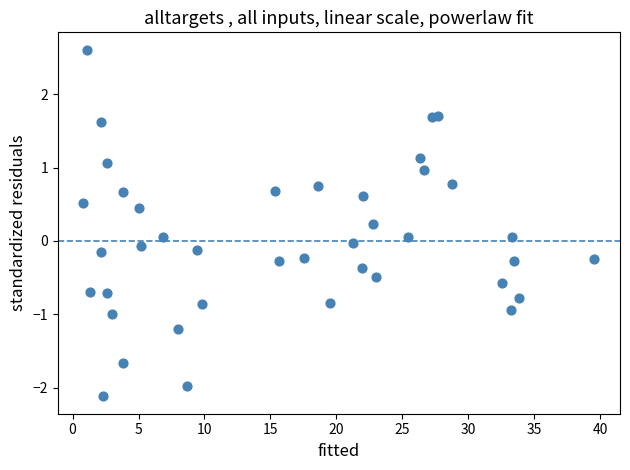

What is the range of Y values (max minus min)?

4.7